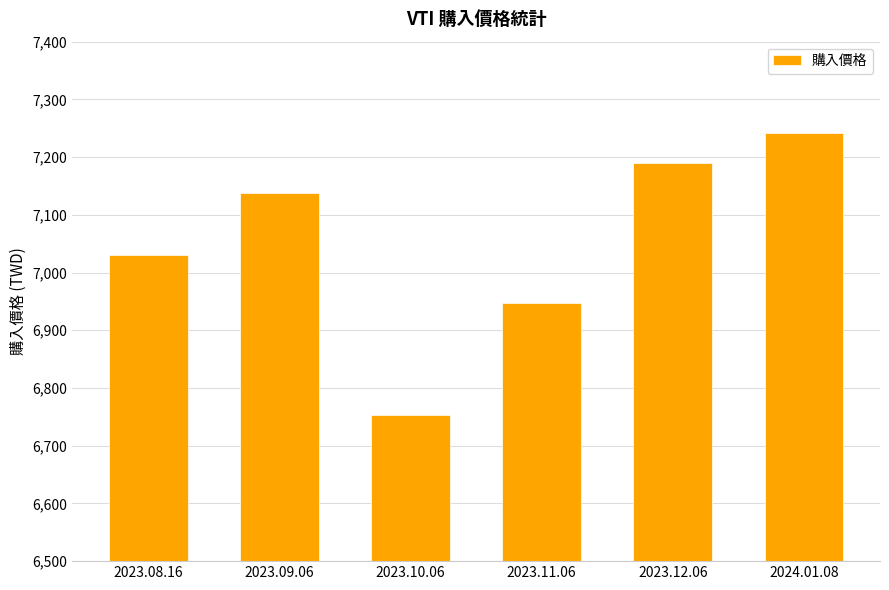

Approximately how many times larger is the value at 2024.01.08 compared to 2023.08.16?

1.0